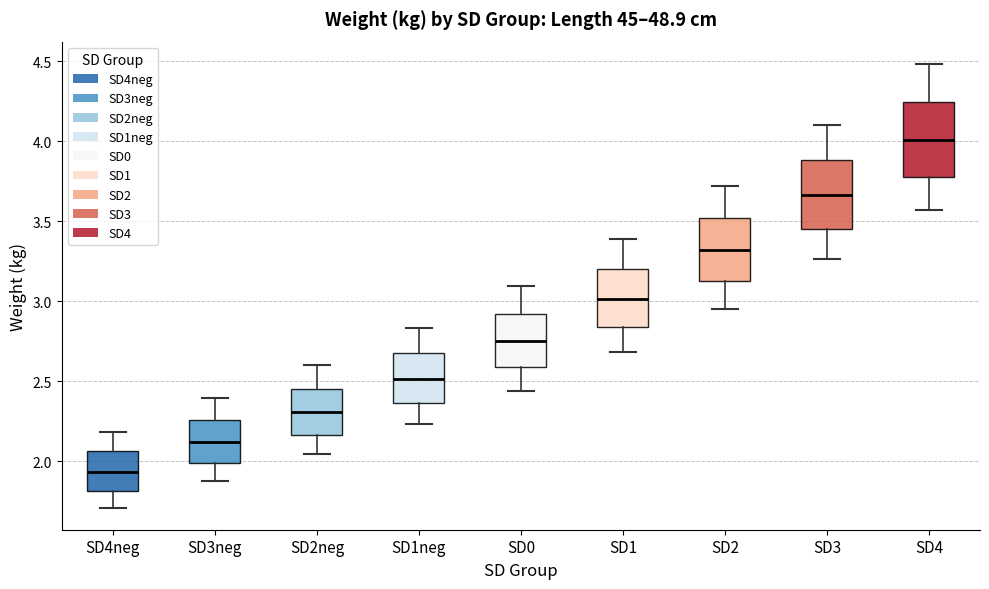

Where does the upper whisker of the box for SD1neg end on the y-axis? The values are not printed on the chart, so give them approximately, as read against the axis.

2.85